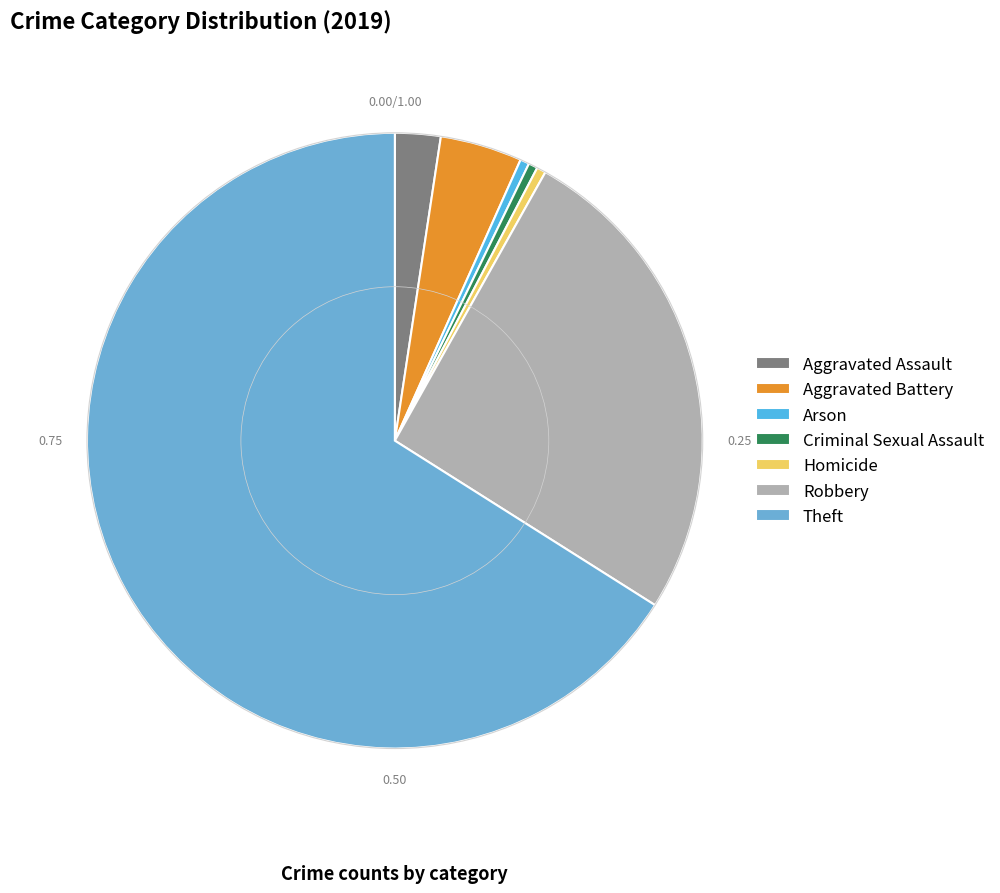

Does Theft represent more than half of the total?

Yes